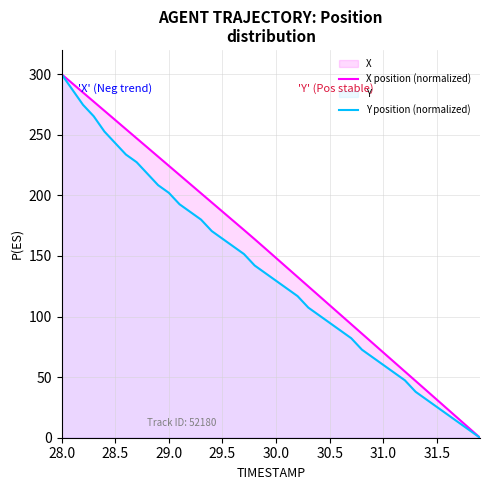

Rank the series at 28.0 from highest to lowest value.

X position (normalized), Y position (normalized)